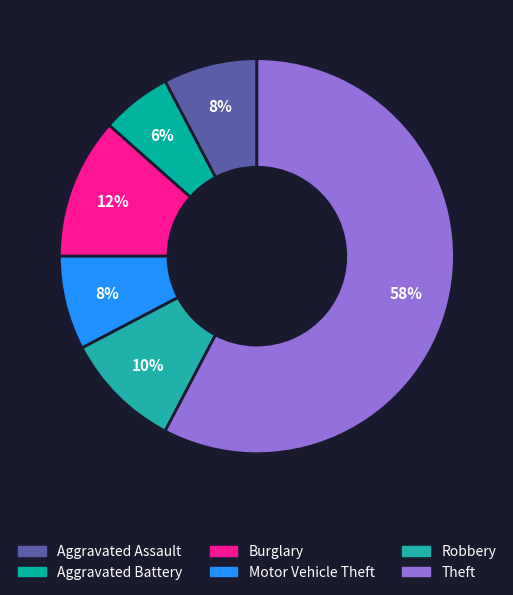

Which has a higher value, Robbery or Aggravated Battery?

Robbery